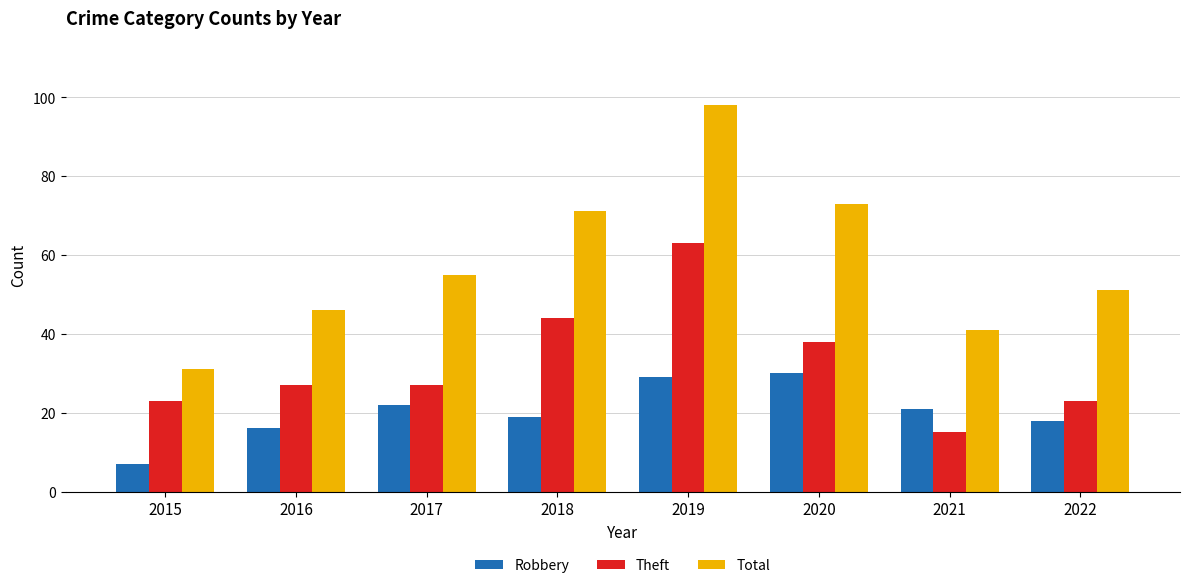

Which series has the widest spread of values?

Total